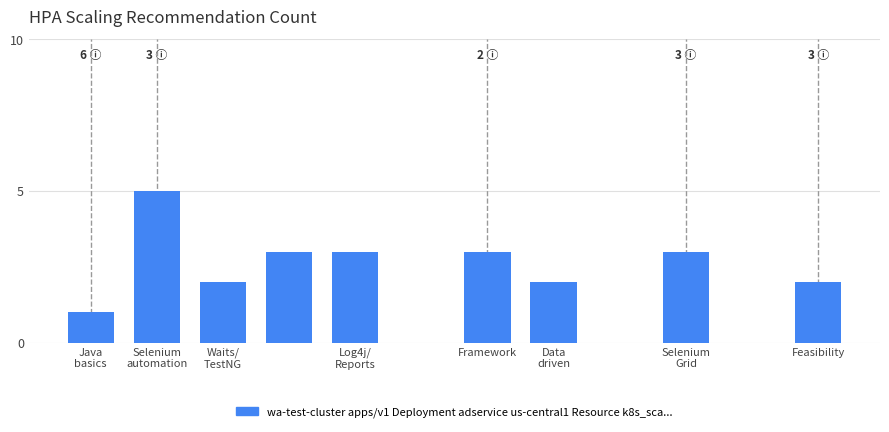

How many data points are less than 3?

4